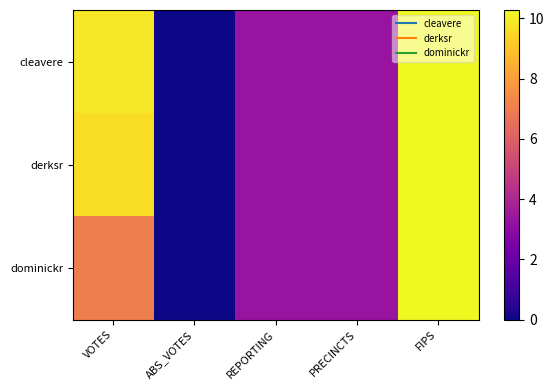

At which category does the chart reach its minimum across all series?

ABS_VOTES